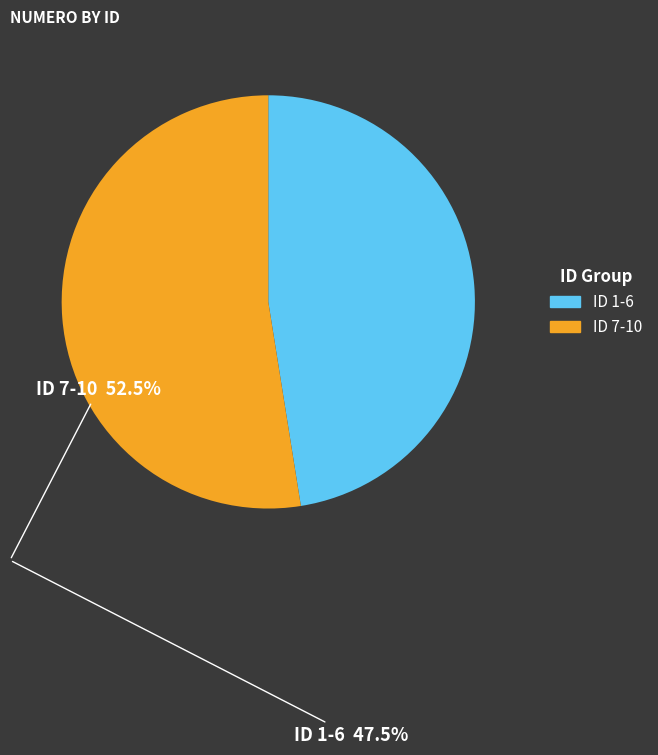

Does any single category account for the majority?

Yes